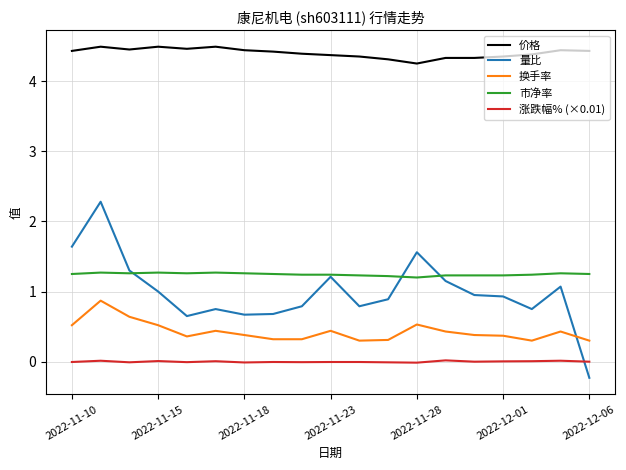

What is the greatest value displayed?

4.5